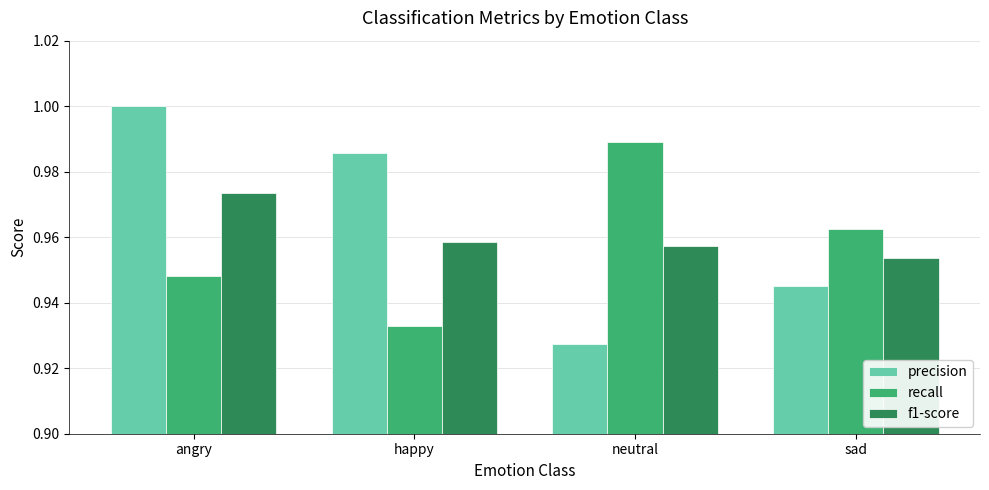

Which series has the widest spread of values?

precision